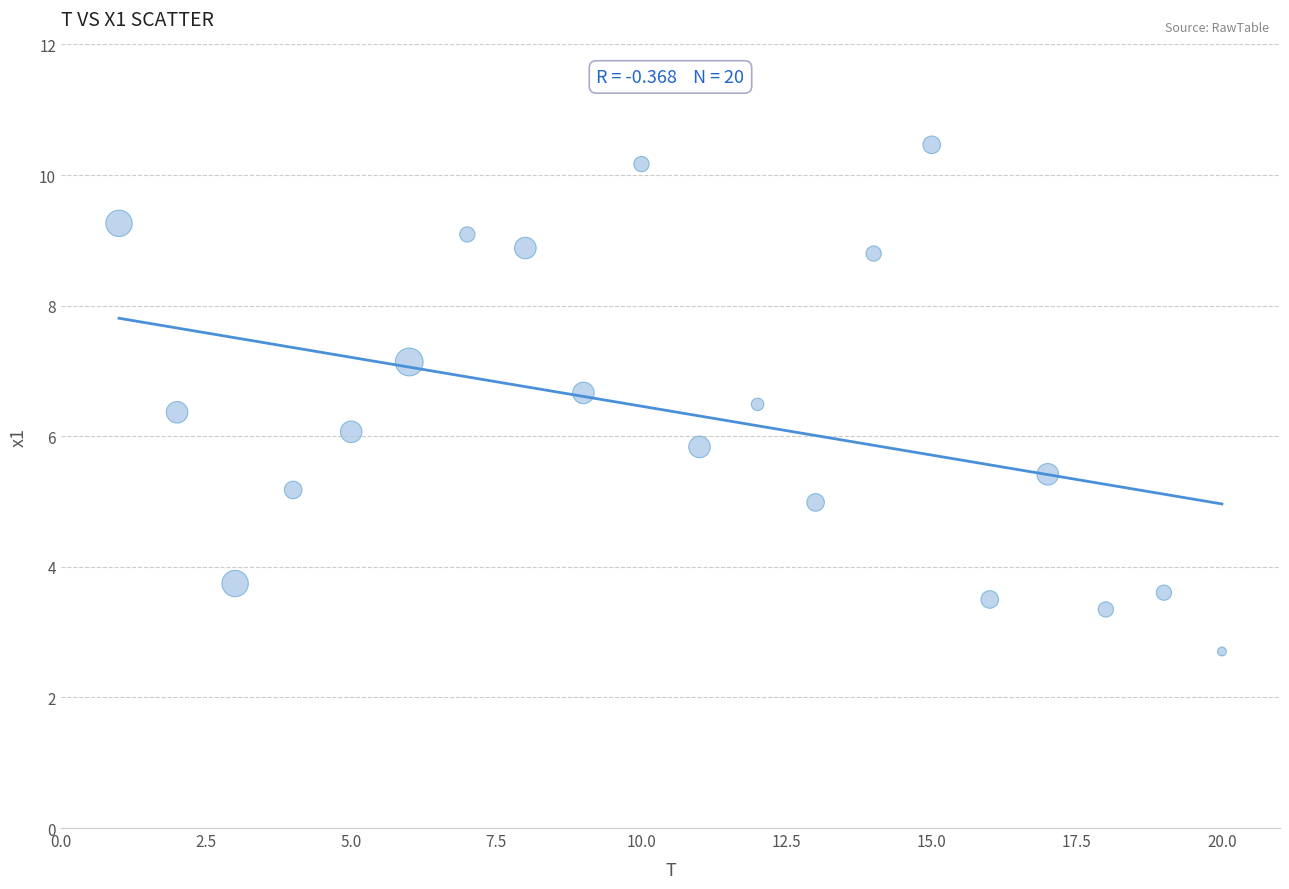

What is the range of X values (max minus min)?

19.0